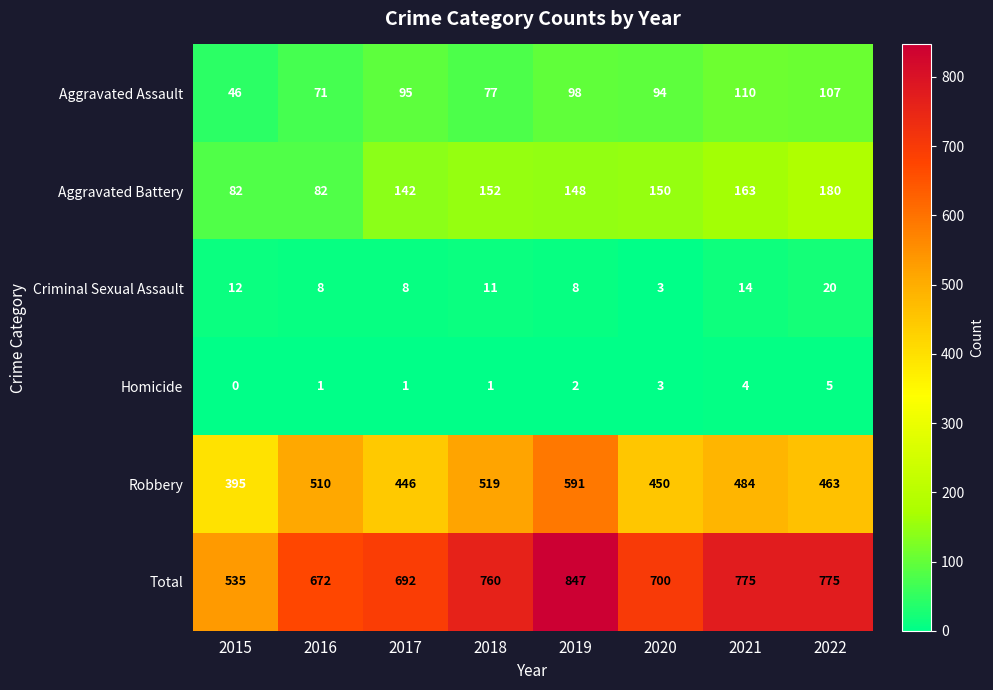

Is it true that Aggravated Assault equals 104 at 2016?

False